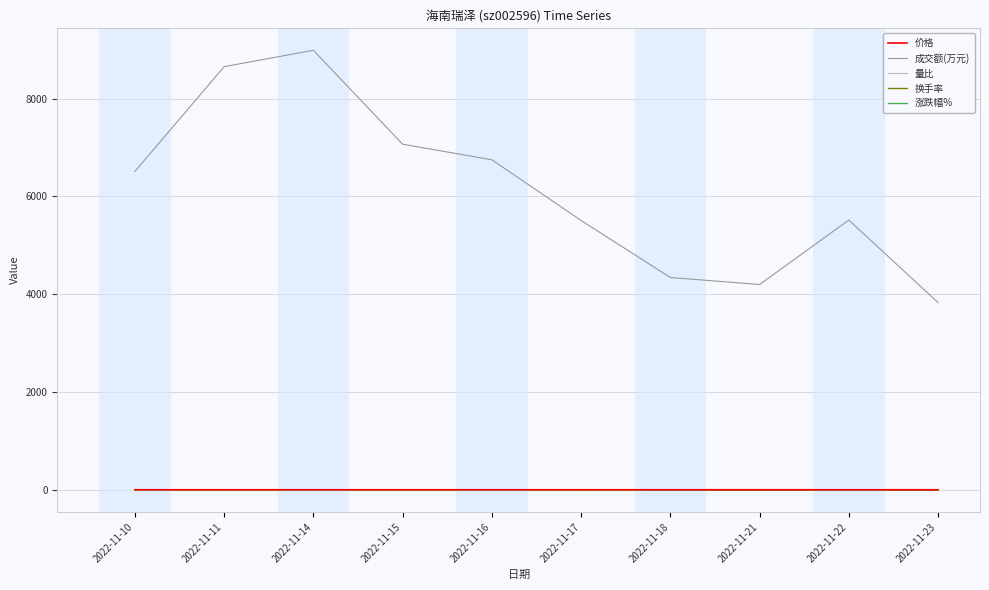

Which label corresponds to the largest value in the chart?

2022-11-14